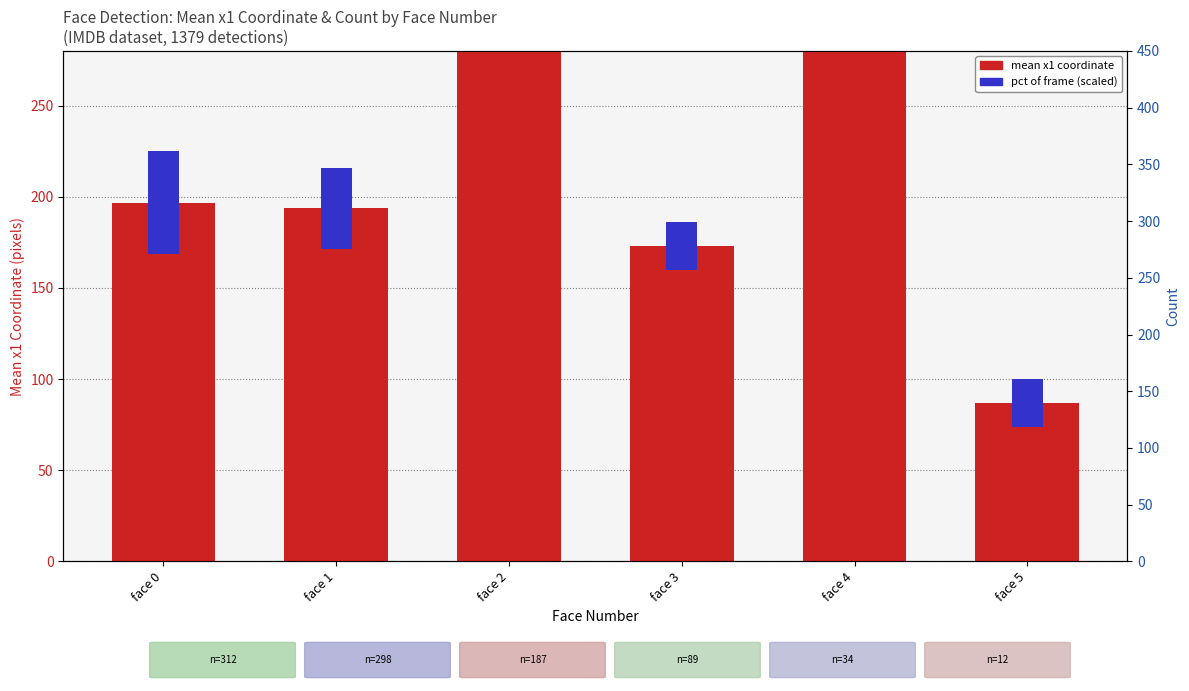

Which series has the largest total across all categories?

mean x1 coordinate